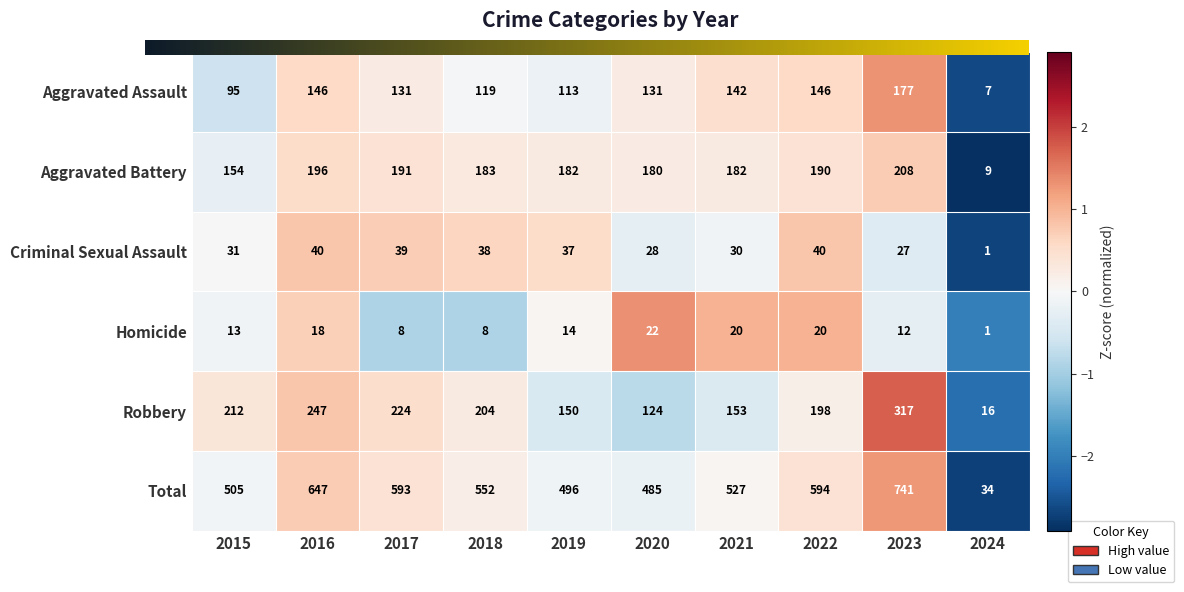

At 2019, list the series in order from largest to smallest.

Total, Aggravated Battery, Robbery, Aggravated Assault, Criminal Sexual Assault, Homicide